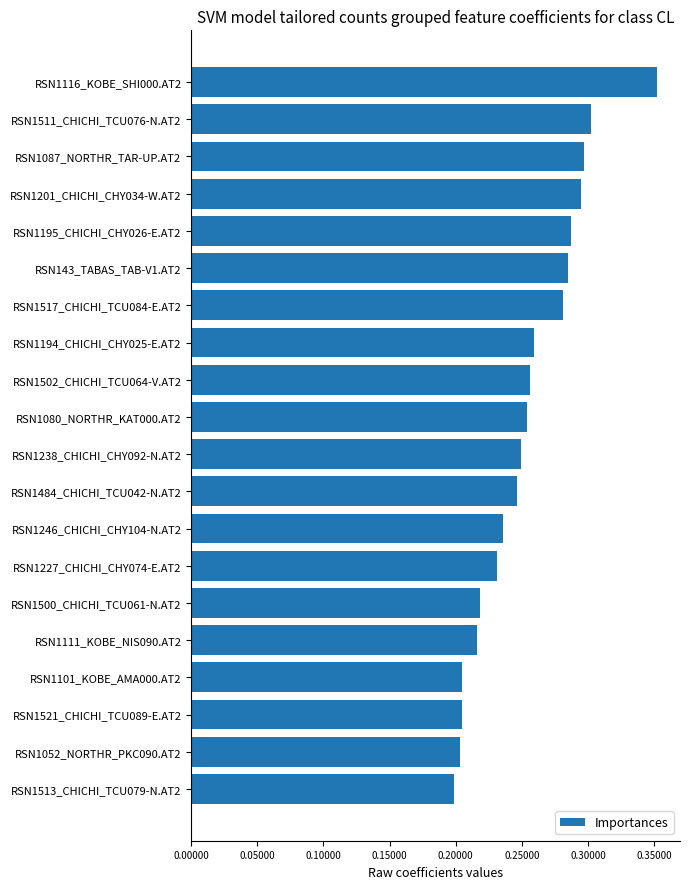

Count the number of data series in this chart.

1